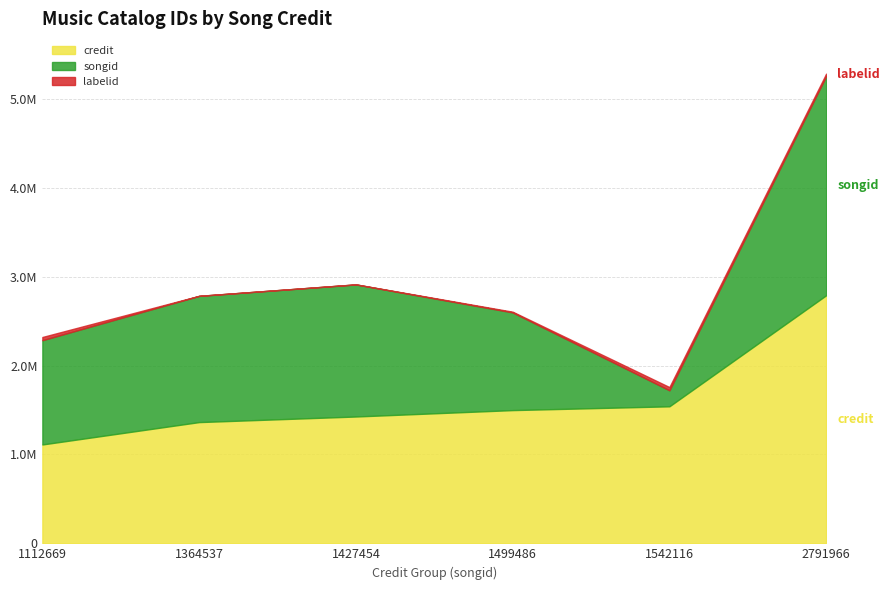

How many lines are shown in the chart?

3